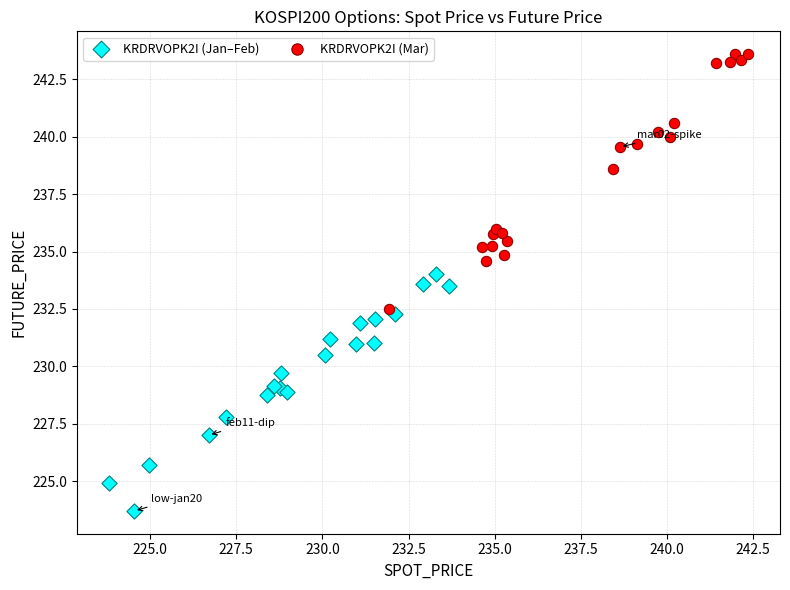

Which series contains the highest Y value?

KRDRVOPK2I (Mar)